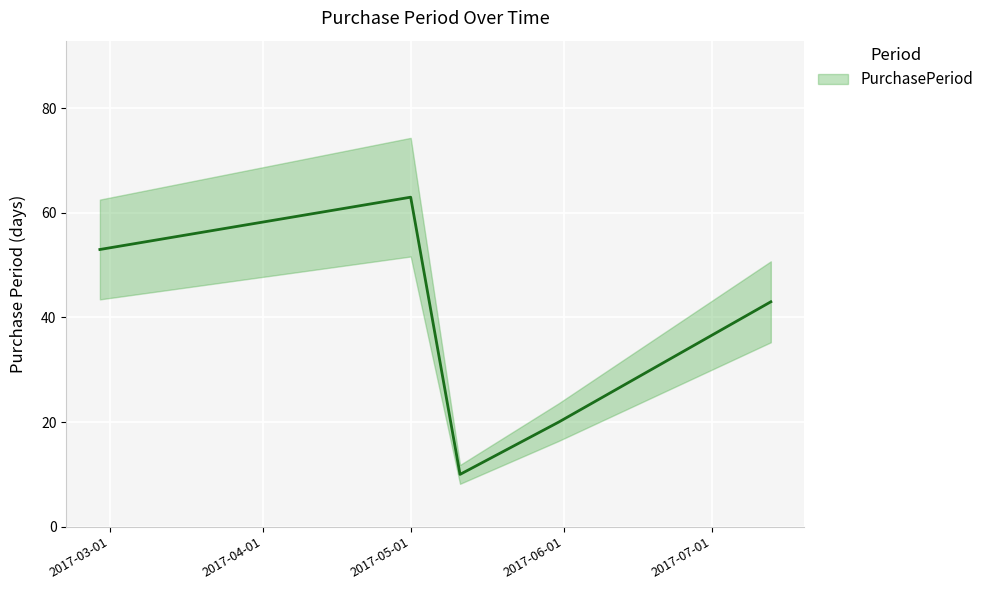

Where is the data nearest to the value 36?

2017-07-01